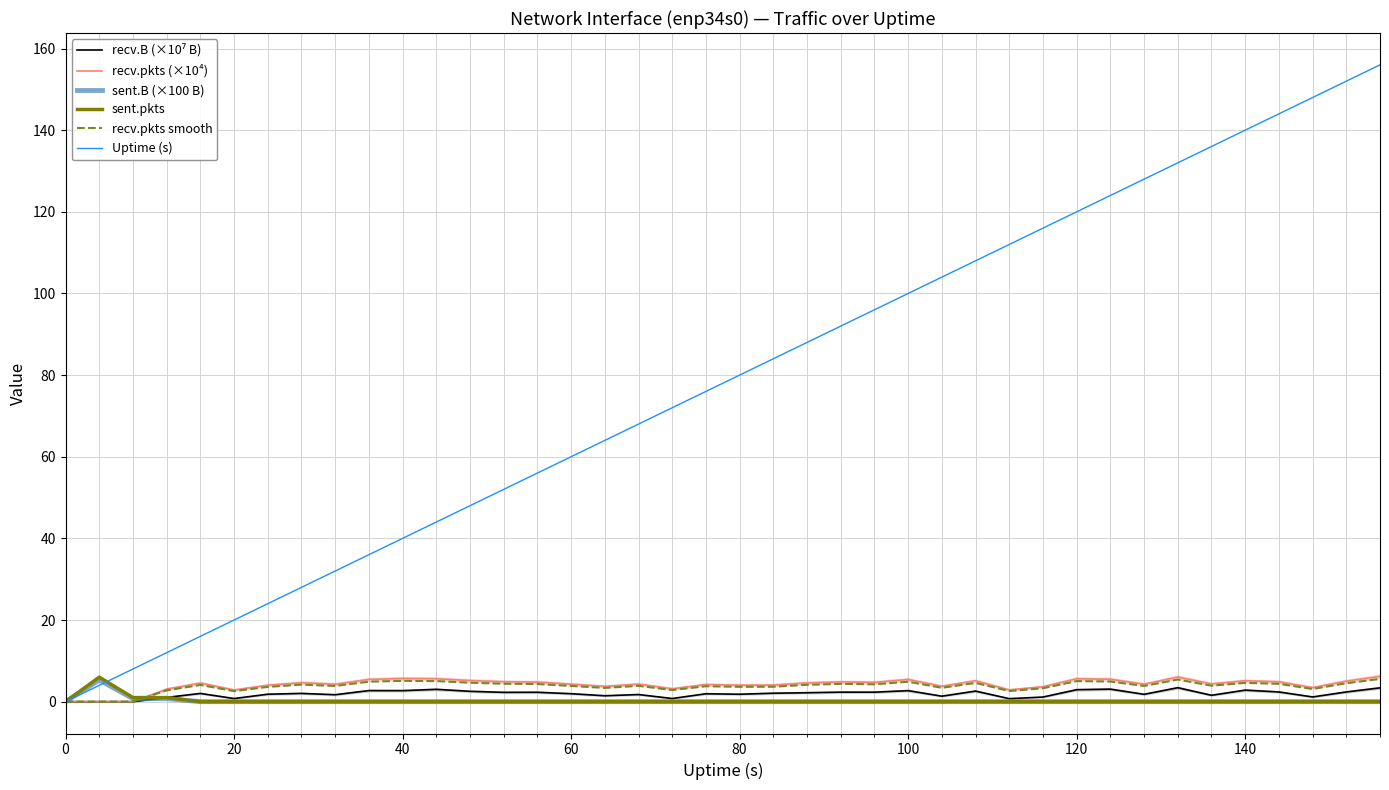

In recv.pkts smooth, how many points are higher than both neighbors (excluding endpoints)?

11